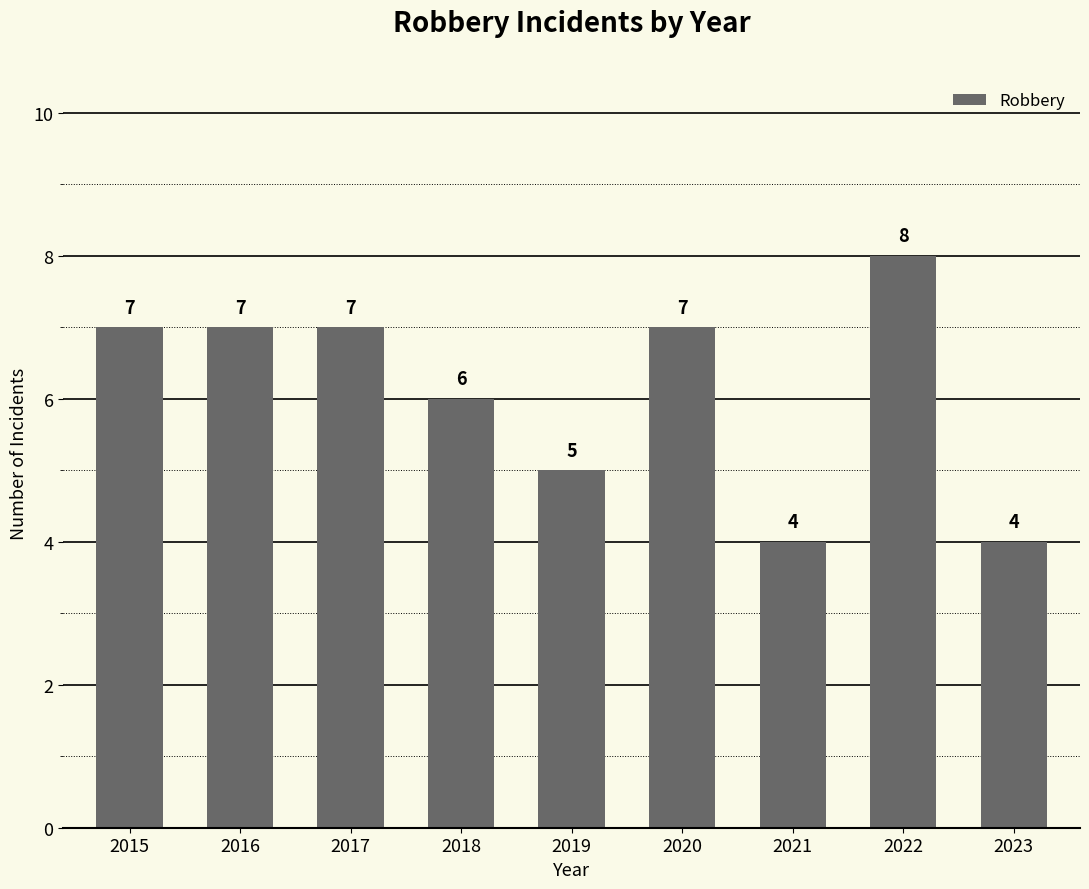

How many categories are shown in the chart?

9